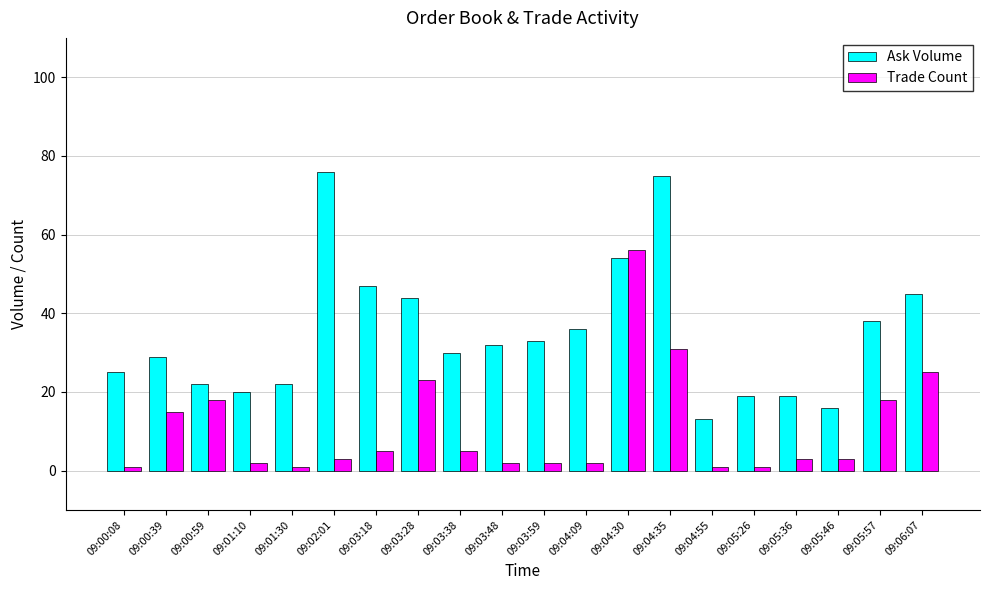

What is the sum of all Ask Volume values?

695